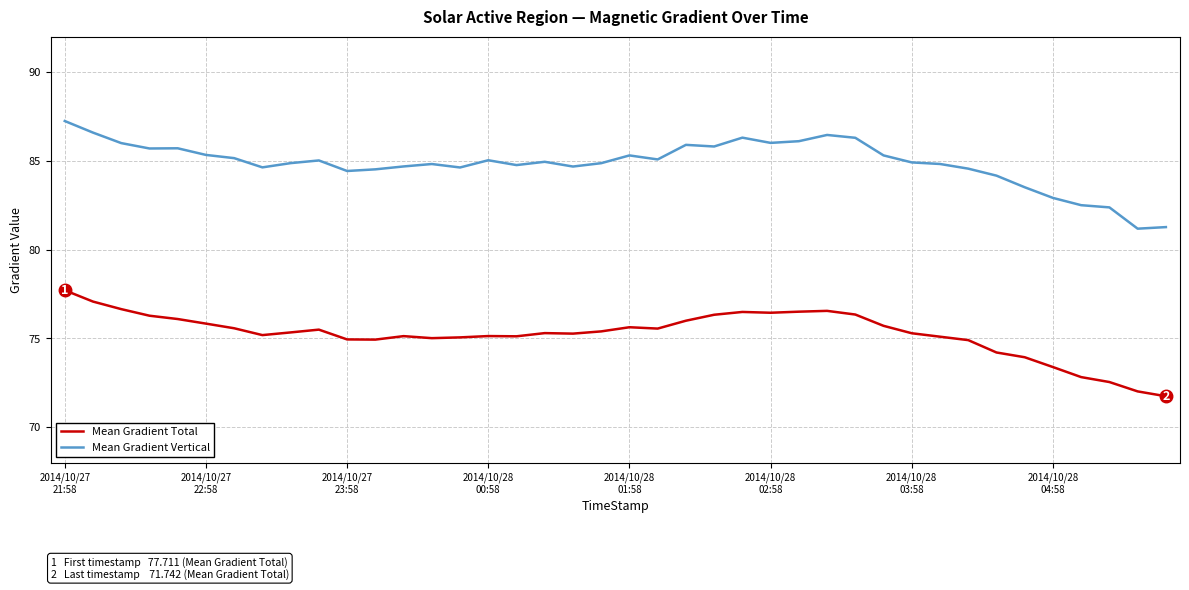

List the series in order of their overall mean, lowest first.

Mean Gradient Total, Mean Gradient Vertical